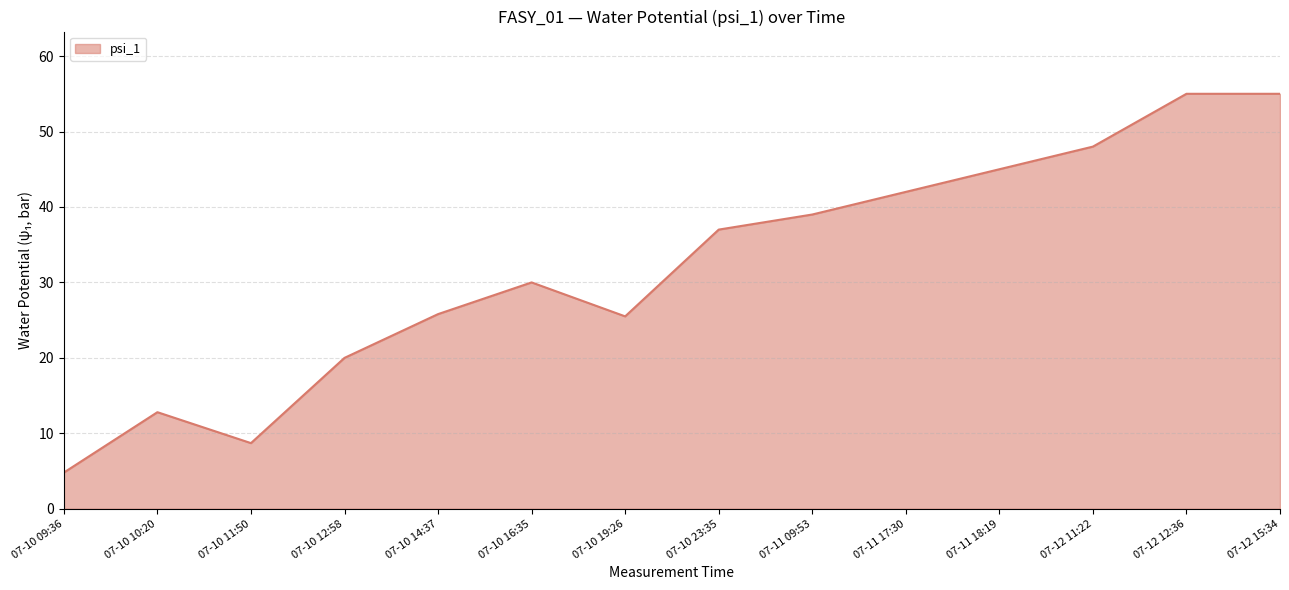

Which has a higher value, 07-10 10:20 or 07-12 11:22?

07-12 11:22